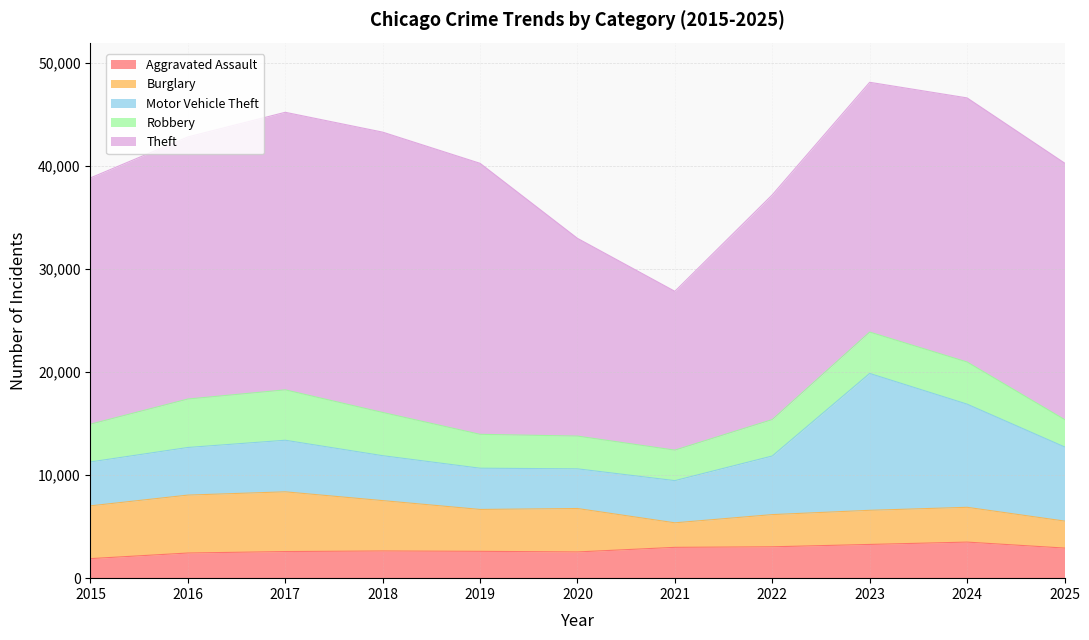

How many intersections are there between Robbery and Motor Vehicle Theft?

2